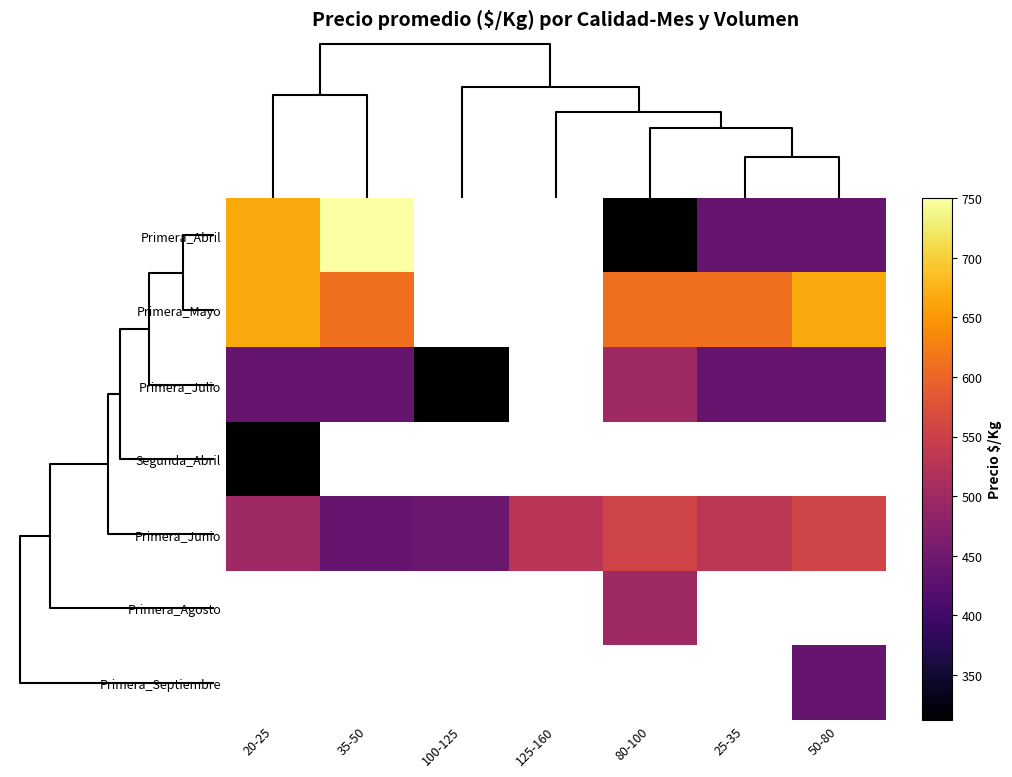

What is the minimum value for Primera_Junio?

438.0